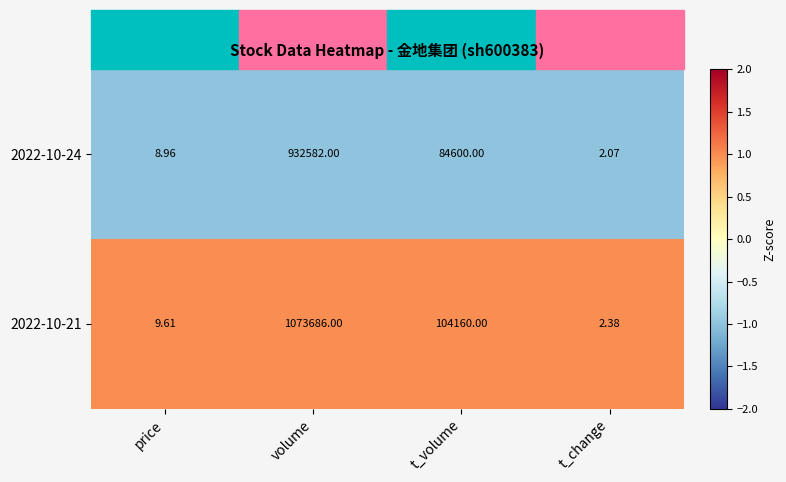

Rank the series by their average value, from lowest to highest.

2022-10-24, 2022-10-21